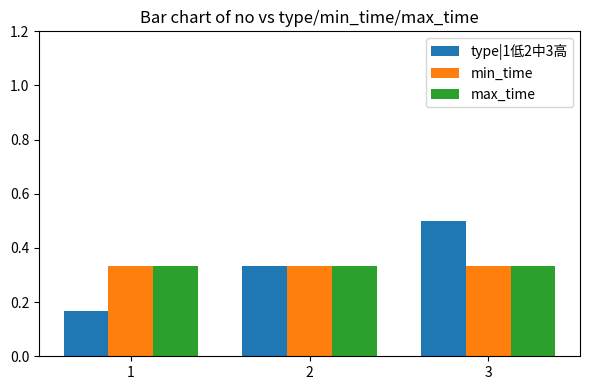

At which category is the sum across all series the highest?

3